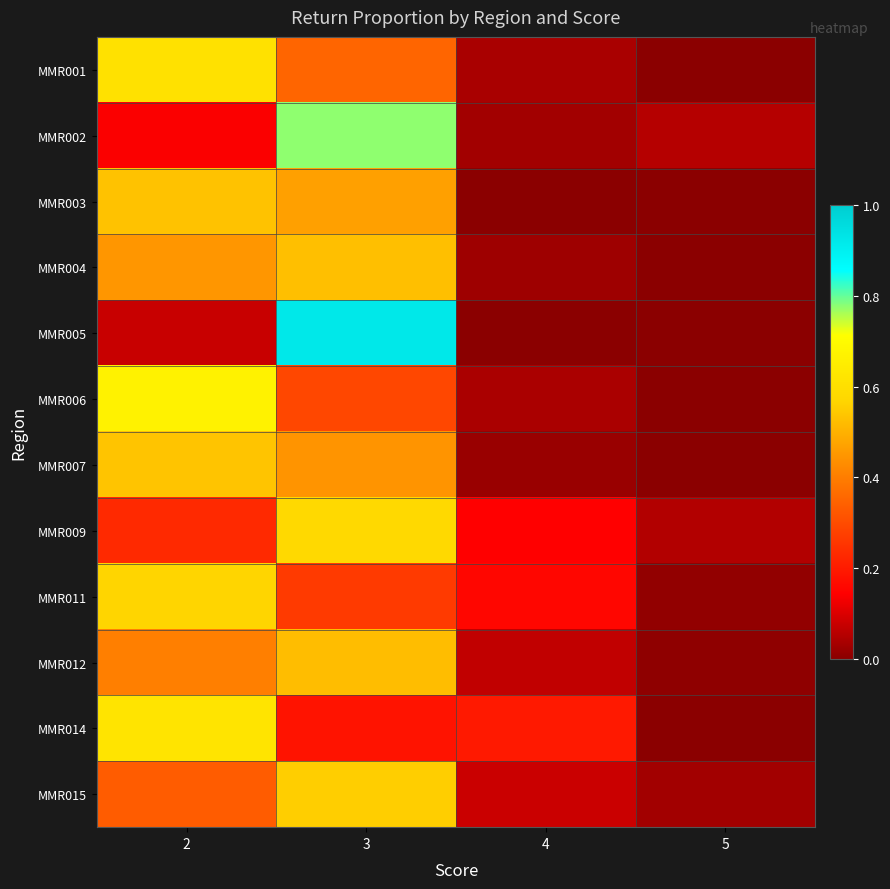

Reading left to right, transcribe all the data shown in this chart.

MMR001: 2=0.6	3=0.4	4=0.0	5=0.0
MMR002: 2=0.1	3=0.8	4=0.0	5=0.1
MMR003: 2=0.5	3=0.5	4=0.0	5=0.0
MMR004: 2=0.4	3=0.5	4=0.0	5=0.0
MMR005: 2=0.1	3=0.9	4=0.0	5=0.0
MMR006: 2=0.7	3=0.3	4=0.0	5=0.0
MMR007: 2=0.5	3=0.4	4=0.0	5=0.0
MMR009: 2=0.2	3=0.6	4=0.1	5=0.0
MMR011: 2=0.6	3=0.3	4=0.2	5=0.0
MMR012: 2=0.4	3=0.5	4=0.1	5=0.0
MMR014: 2=0.6	3=0.2	4=0.2	5=0.0
MMR015: 2=0.3	3=0.6	4=0.1	5=0.0